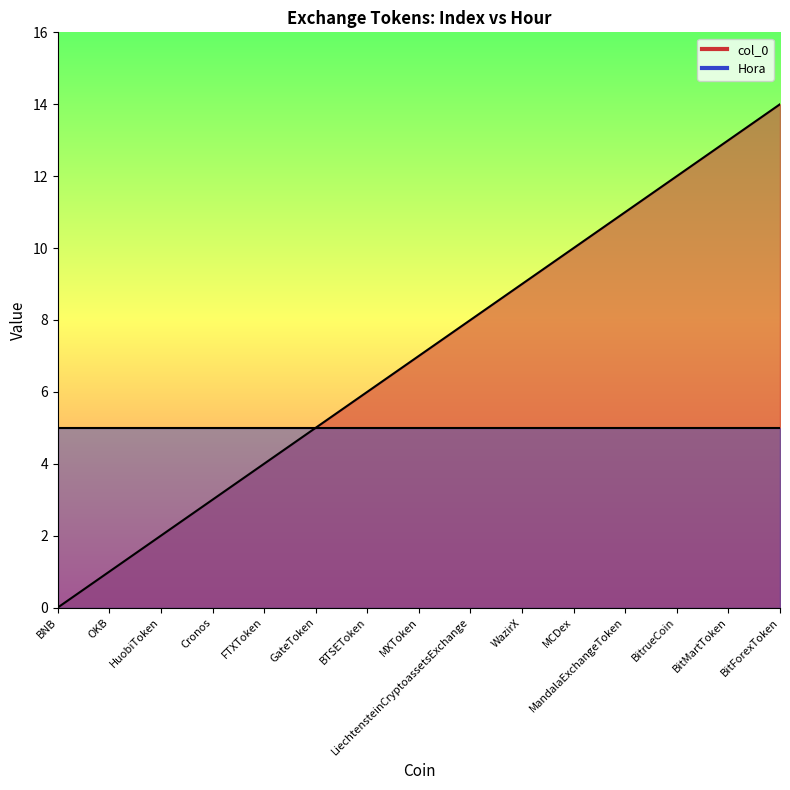

What is the difference between the maximum and minimum values?

14